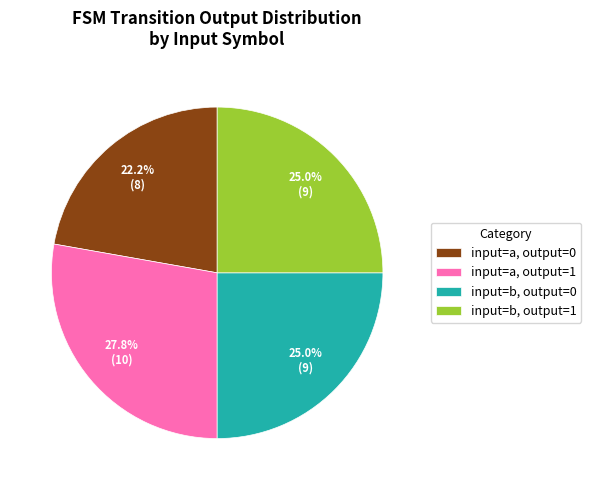

Does any single category account for the majority?

No